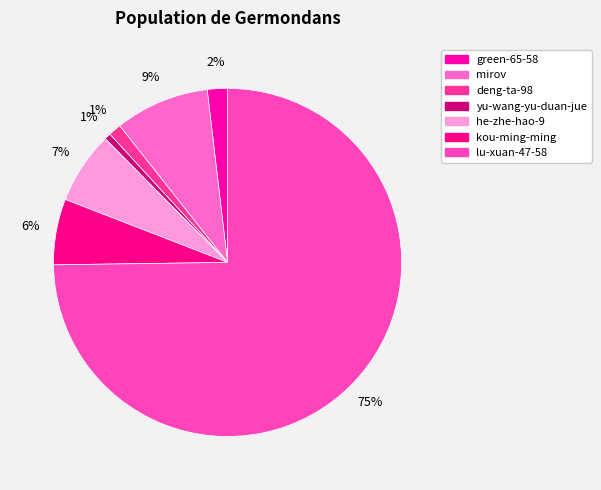

How many segments does this pie chart have?

7